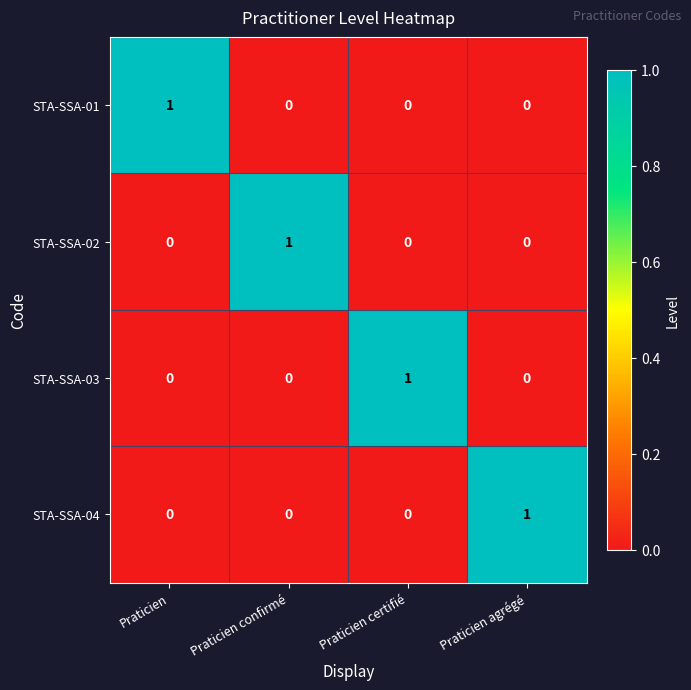

At how many categories does at least one series exceed 0?

4